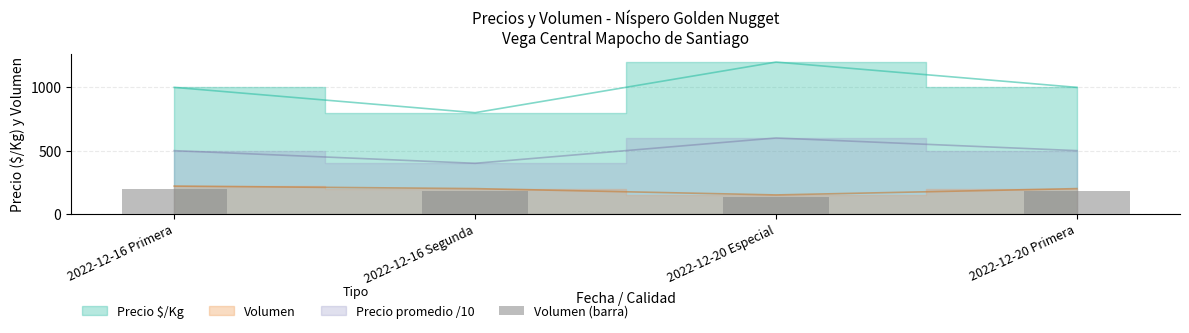

How many bars are there in total?

4